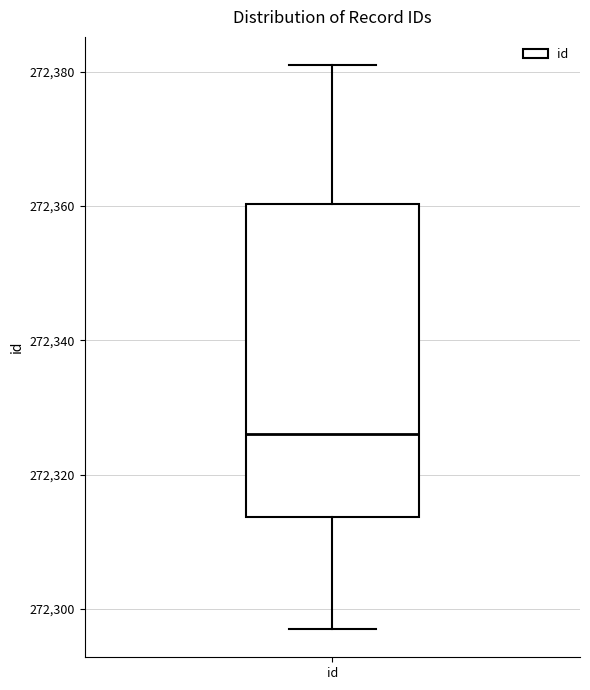

Read this box plot against the y-axis: the position of the median line, the range covered by the box, and the ends of both whiskers. The values are not printed on the chart, so give them approximately, as read against the axis.

median 272326, box 272314 to 272360, whiskers 272298 to 272382